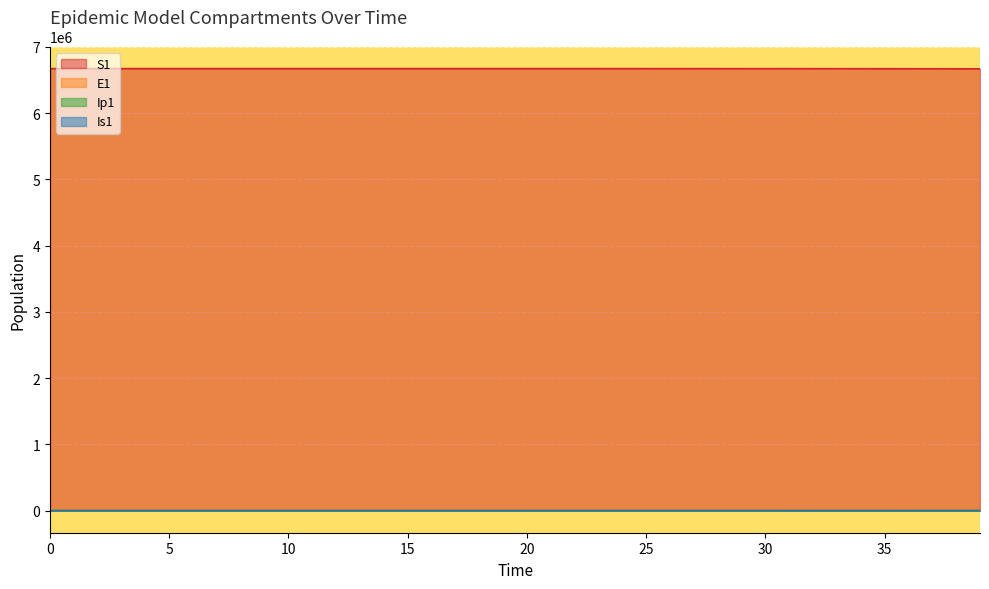

How many lines are shown in the chart?

4